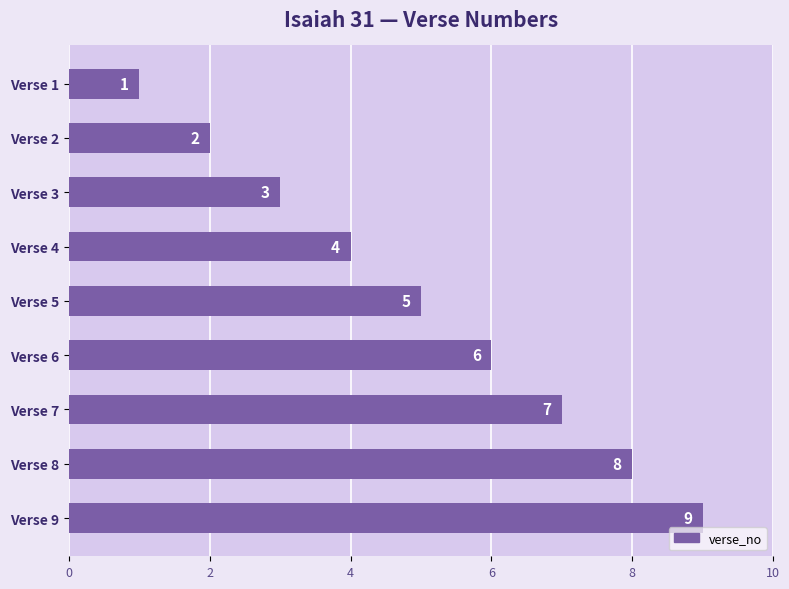

What is the value of the 3rd bar from the top?

3